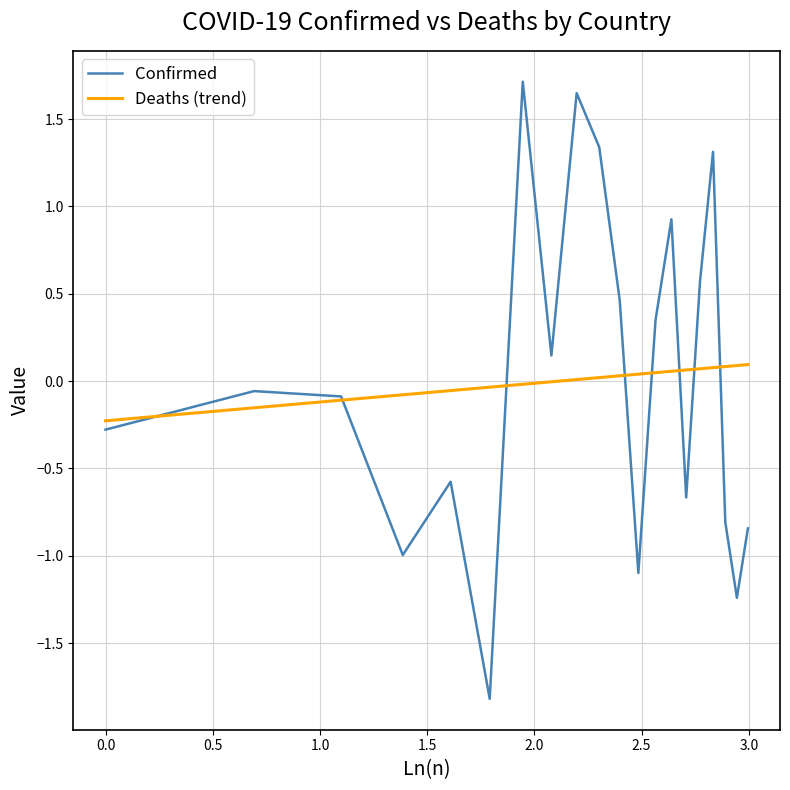

List the series in order of their peak value, lowest first.

Deaths (trend), Confirmed